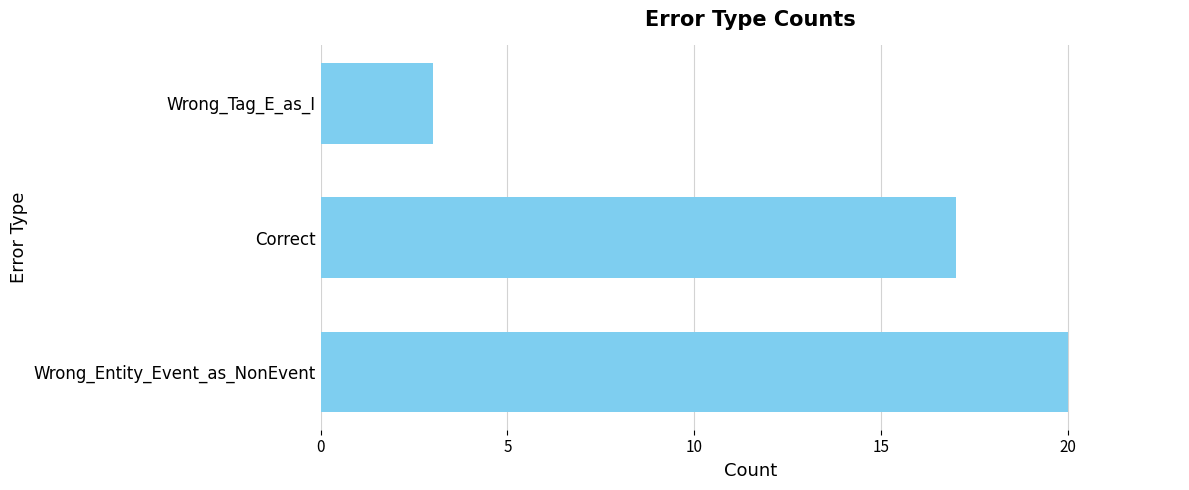

True or false: the data shows 20 at Wrong_Entity_Event_as_NonEvent.

True